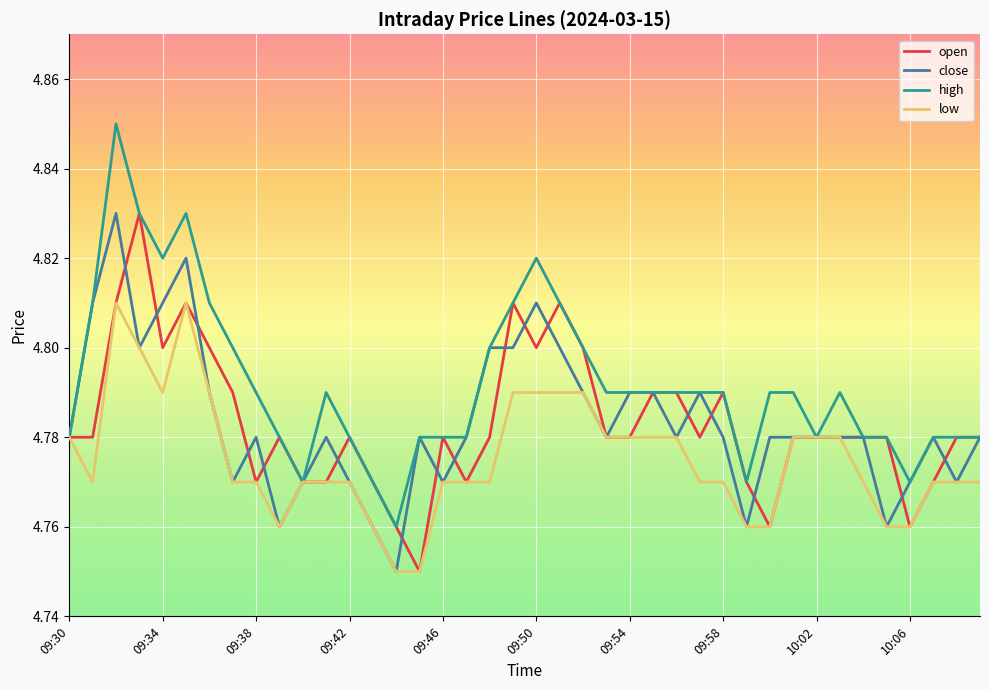

Which series has the largest range (max minus min)?

high